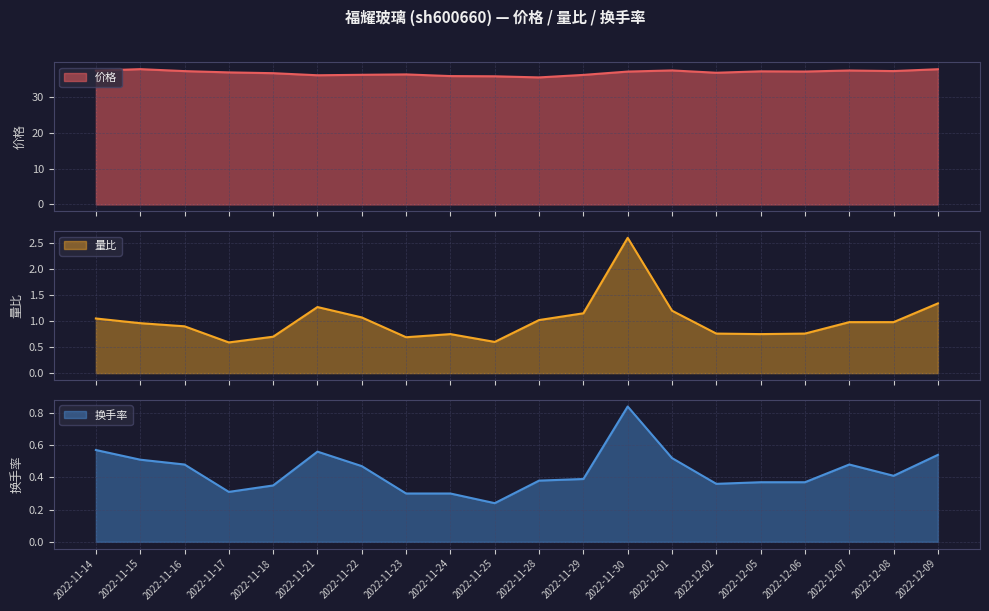

Rank the series by their maximum value, from lowest to highest.

换手率, 量比, 价格